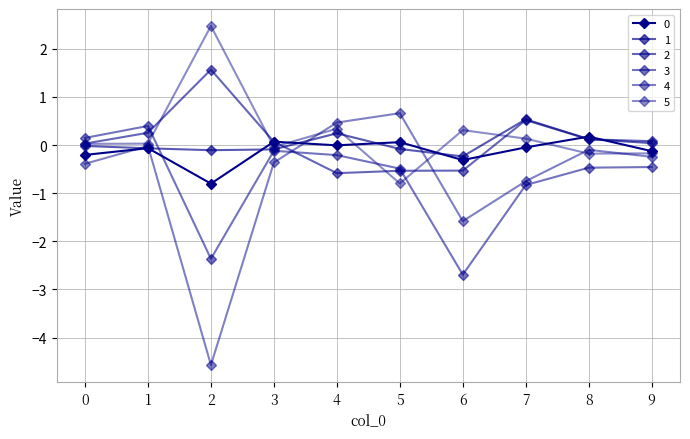

True or false: 0 and 1 intersect in this chart.

True